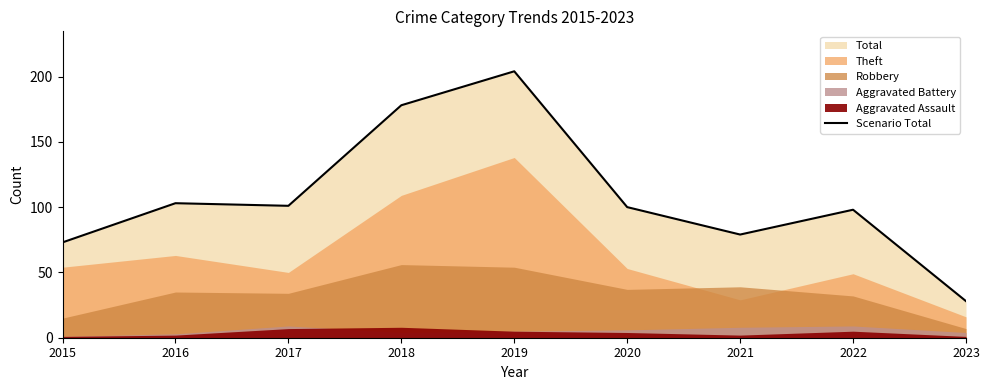

Reading right to left, extract all data points from this chart.

28	98	79	100	204	178	101	103	73